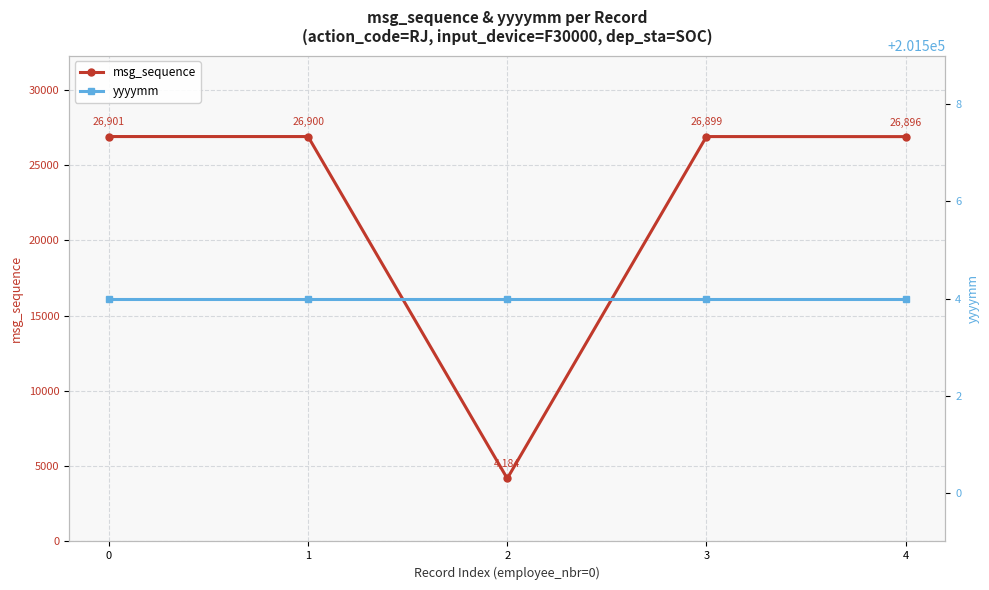

Does the chart display data point markers on the line(s)?

Yes